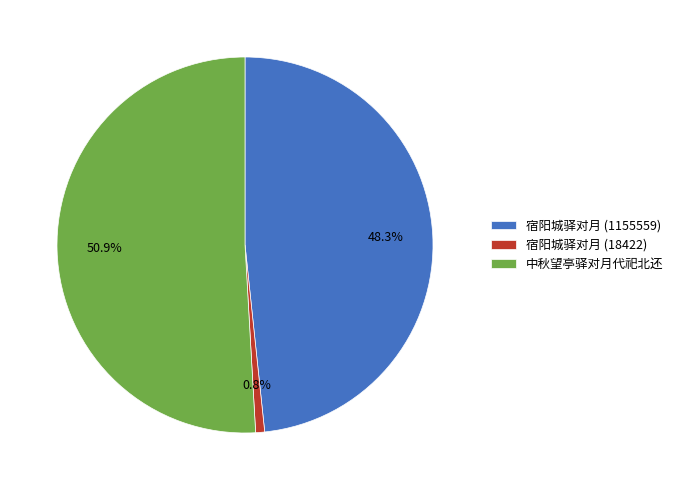

To the nearest percent, what is the difference between the 宿阳城驿对月 (1155559) and 中秋望亭驿对月代祀北还 slice percentages?

3%